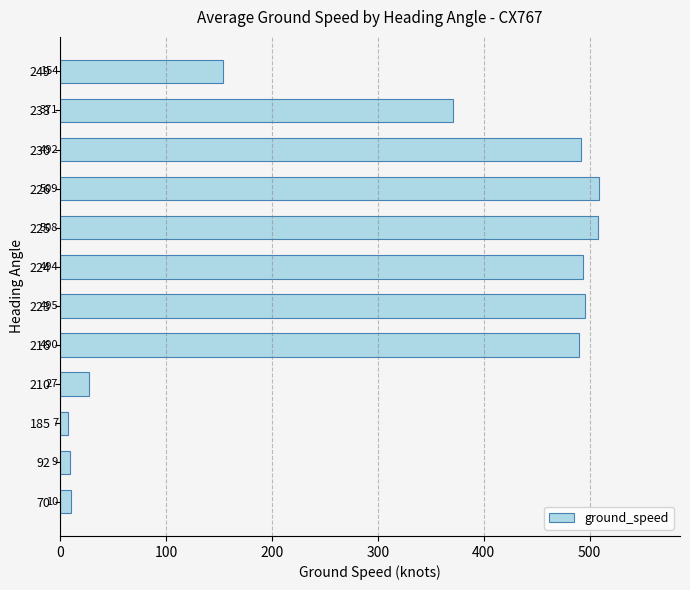

What is the approximate value at 92?

9.0